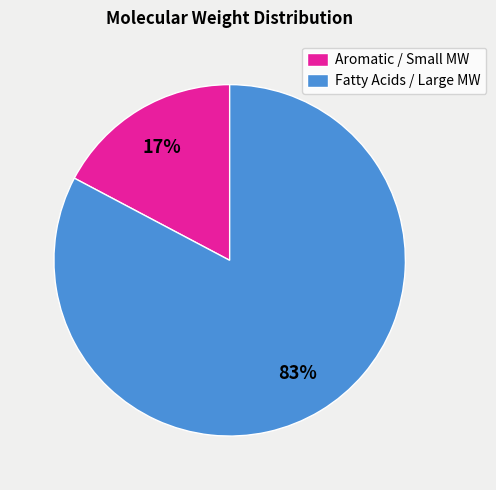

True or false: Aromatic / Small MW accounts for 17% of the total.

True